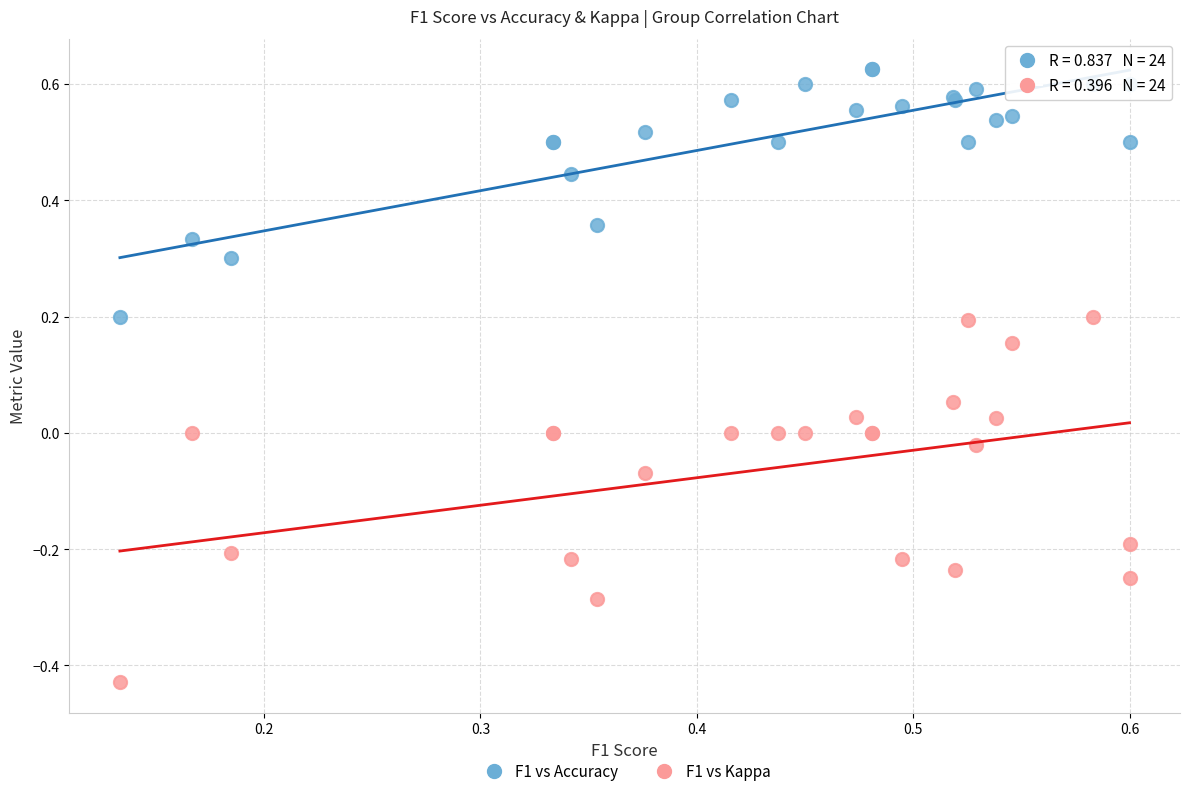

What are all the series names shown in the legend?

F1 vs Accuracy, F1 vs Kappa